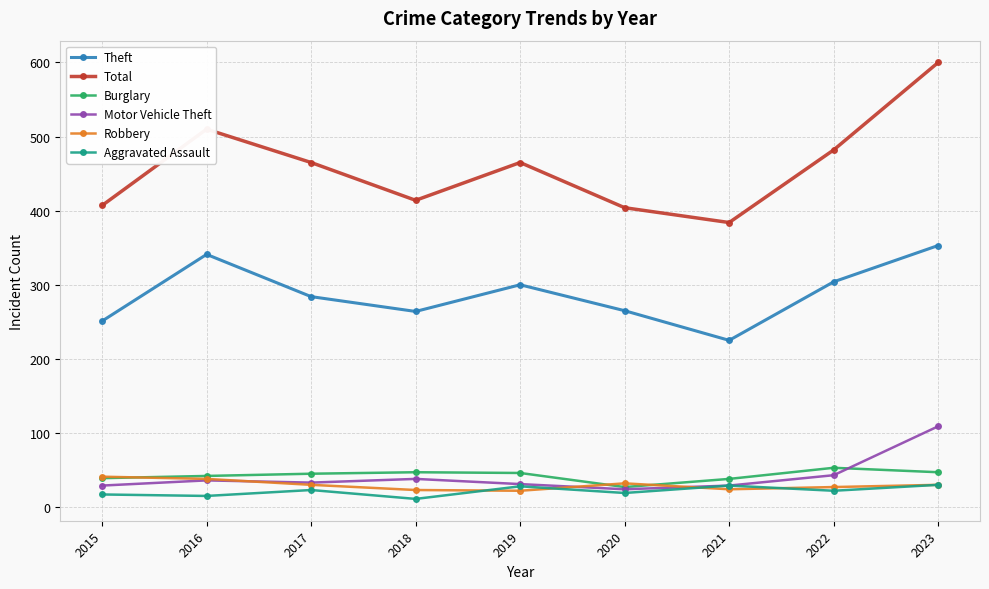

What is the value of the Burglary point at the 9th from the left?

47